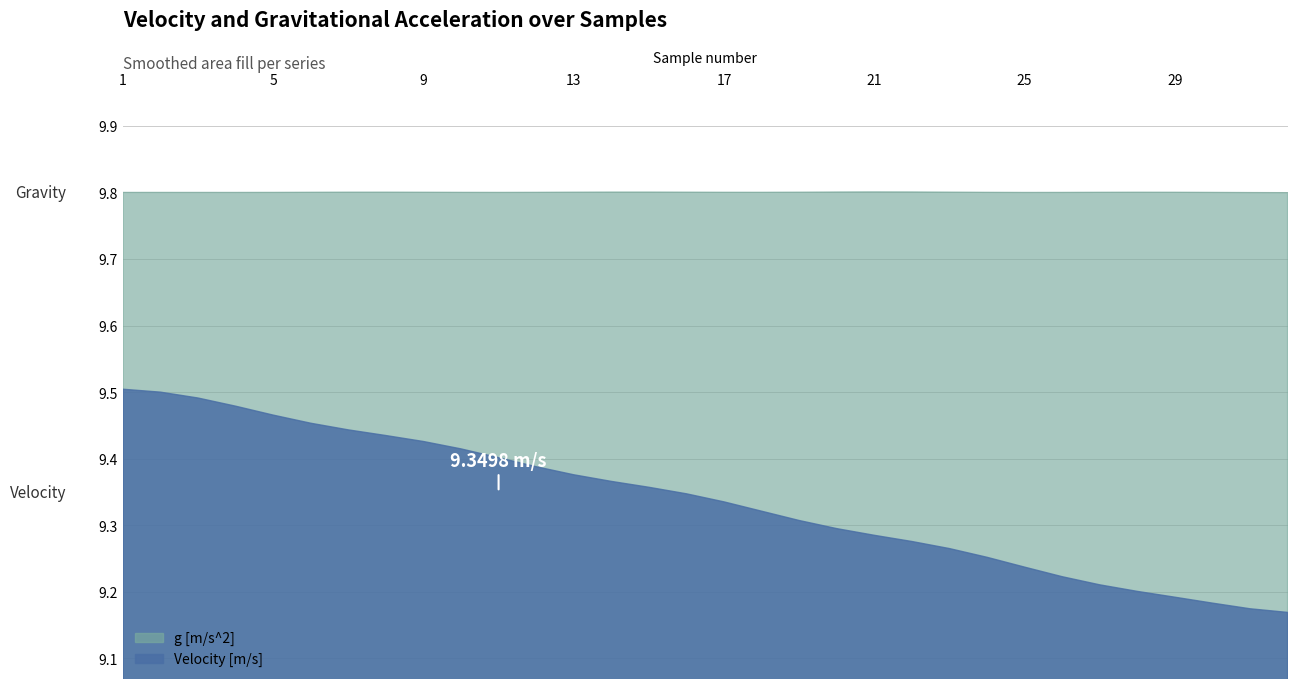

What is the average value?

9.3